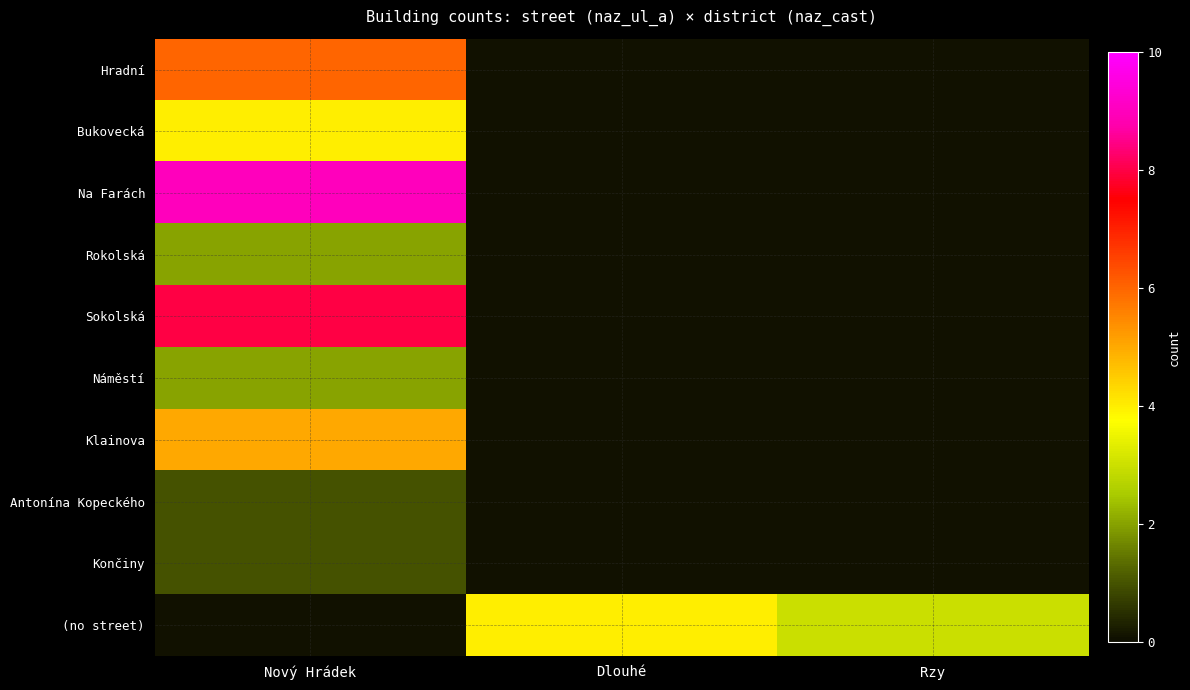

Reading left to right, transcribe all the data shown in this chart.

Hradní: Nový Hrádek=6	Dlouhé=0	Rzy=0
Bukovecká: Nový Hrádek=4	Dlouhé=0	Rzy=0
Na Farách: Nový Hrádek=9	Dlouhé=0	Rzy=0
Rokolská: Nový Hrádek=2	Dlouhé=0	Rzy=0
Sokolská: Nový Hrádek=8	Dlouhé=0	Rzy=0
Náměstí: Nový Hrádek=2	Dlouhé=0	Rzy=0
Klainova: Nový Hrádek=5	Dlouhé=0	Rzy=0
Antonína Kopeckého: Nový Hrádek=1	Dlouhé=0	Rzy=0
Končiny: Nový Hrádek=1	Dlouhé=0	Rzy=0
(no street): Nový Hrádek=0	Dlouhé=4	Rzy=3